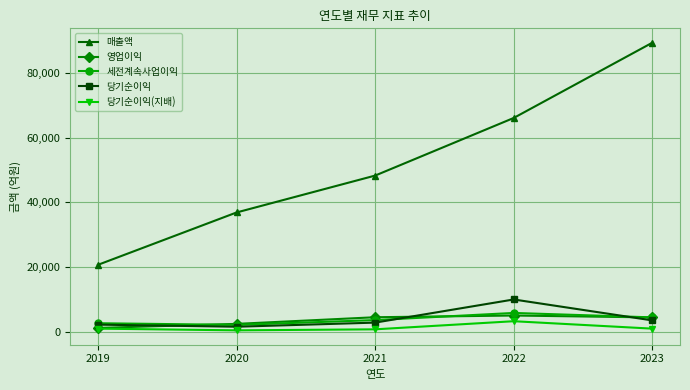

True or false: 당기순이익 and 매출액 cross at least once.

False